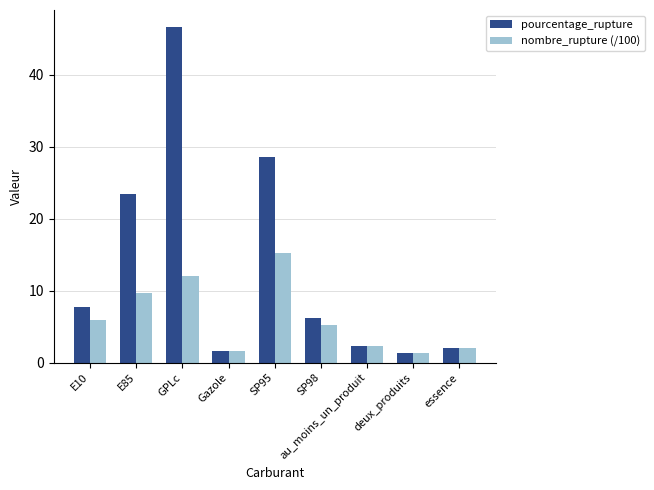

Reading left to right, extract all data points from this chart.

pourcentage_rupture: E10=7.8	E85=23.5	GPLc=46.6	Gazole=1.6	SP95=28.6	SP98=6.2	au_moins_un_produit=2.3	deux_produits=1.3	essence=2.0
nombre_rupture (/100): E10=6.0	E85=9.7	GPLc=12.0	Gazole=1.6	SP95=15.2	SP98=5.3	au_moins_un_produit=2.3	deux_produits=1.3	essence=2.0